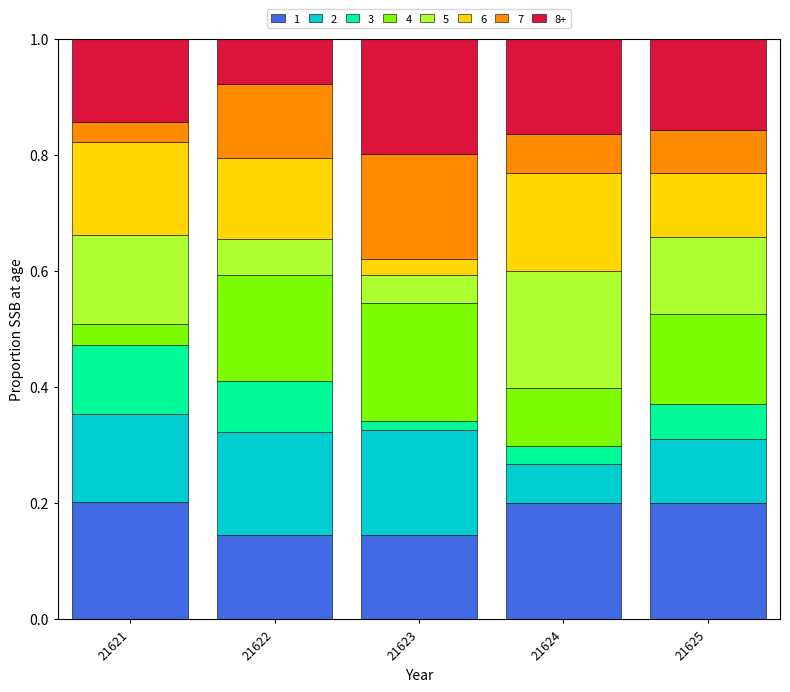

What is the total value across all series at 21622?

1.0